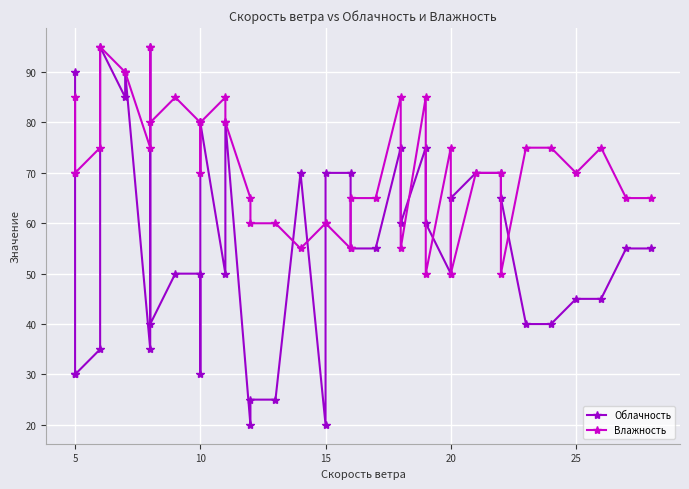

What are all the series names shown in the legend?

Облачность, Влажность